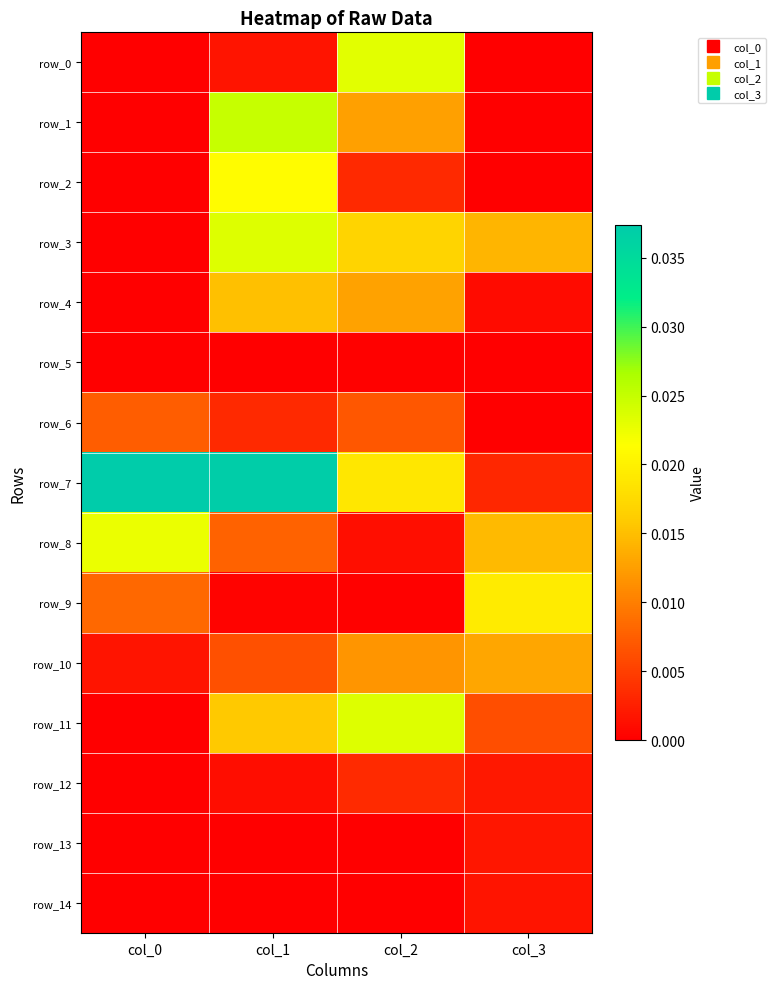

True or false: row_9 has a value of 0.0 at col_1.

False